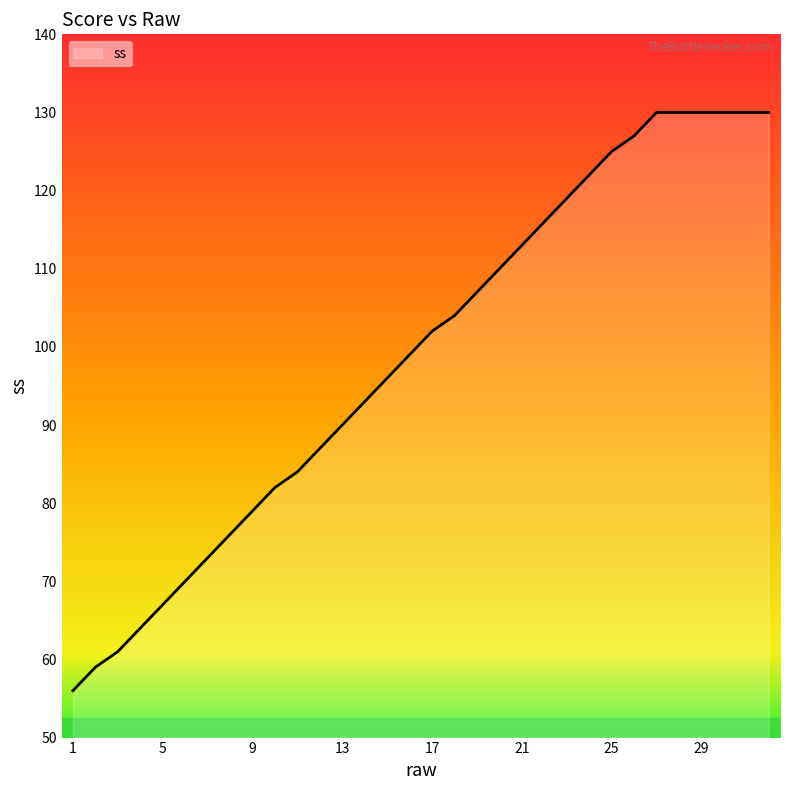

What is the difference between the maximum and minimum values?

74